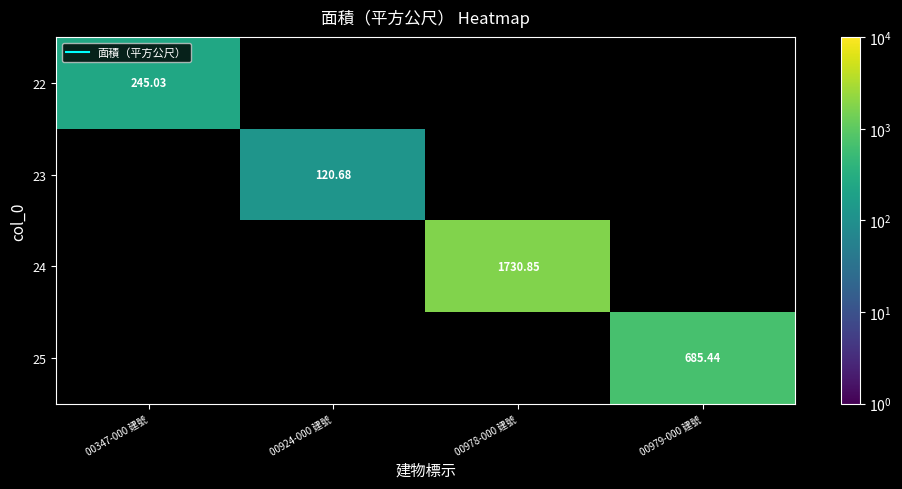

At which category does the chart reach its peak across all series?

00978-000 建號